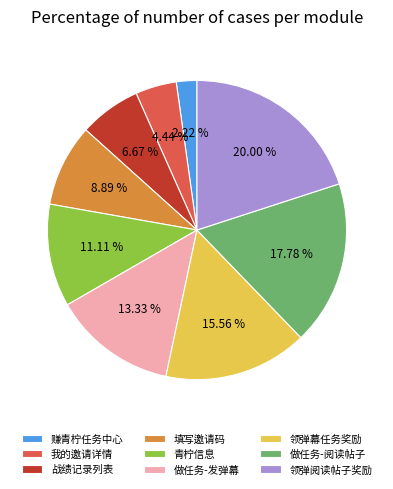

How many segments does this pie chart have?

9